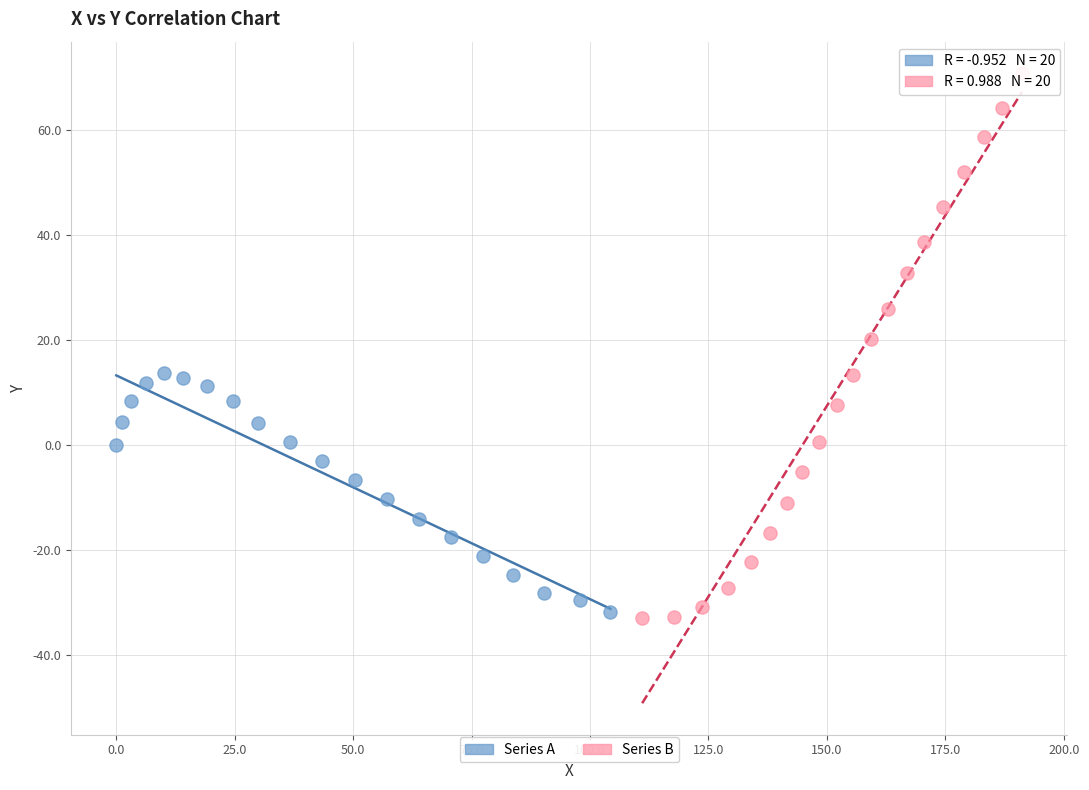

Which series contains the highest Y value?

Series B